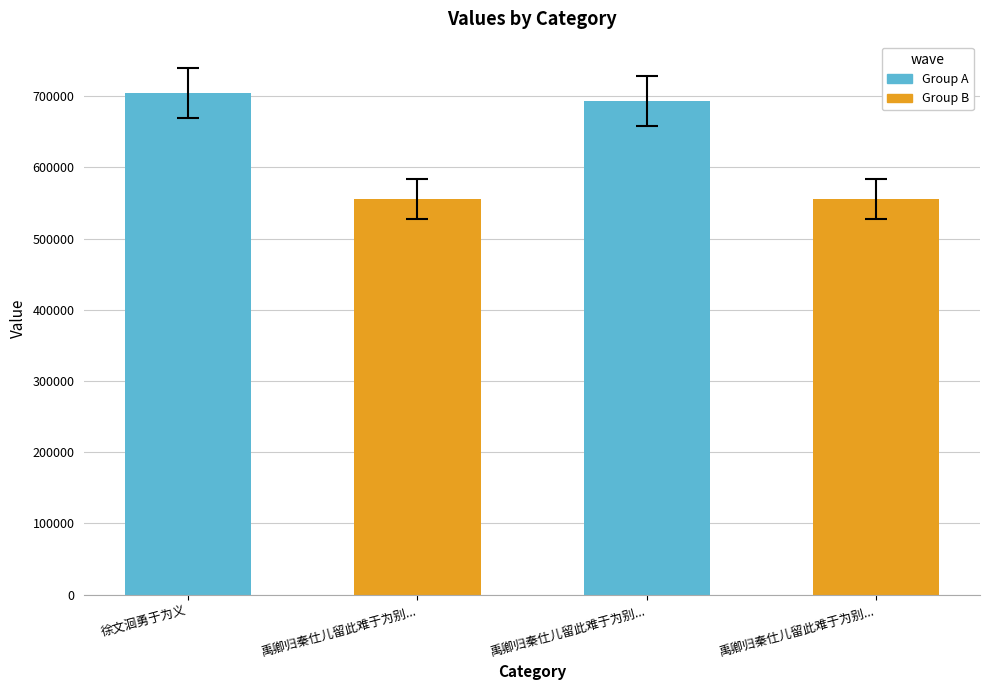

Between 徐文洄勇于为义 and 禹卿归秦仕儿留此难于为别..., which is larger?

徐文洄勇于为义